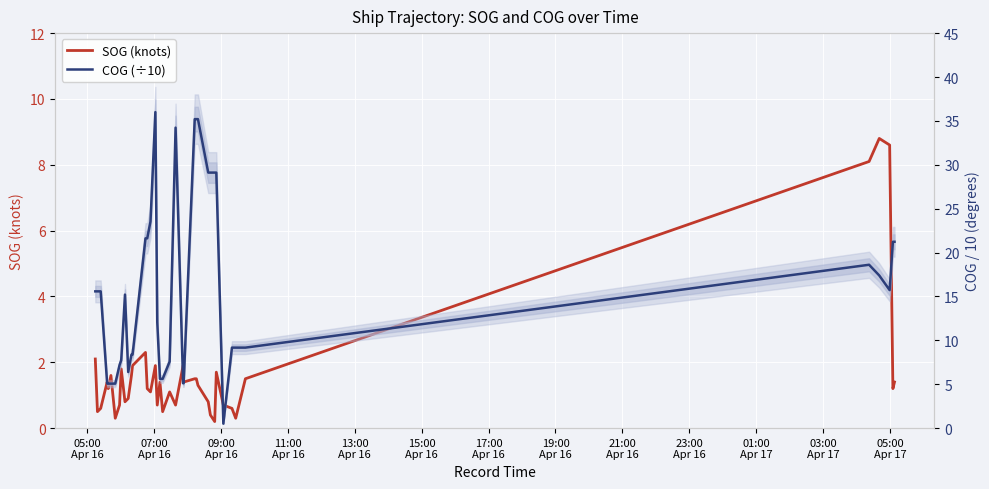

The COG (÷10) series shows 20.6 at 16. True or false?

False